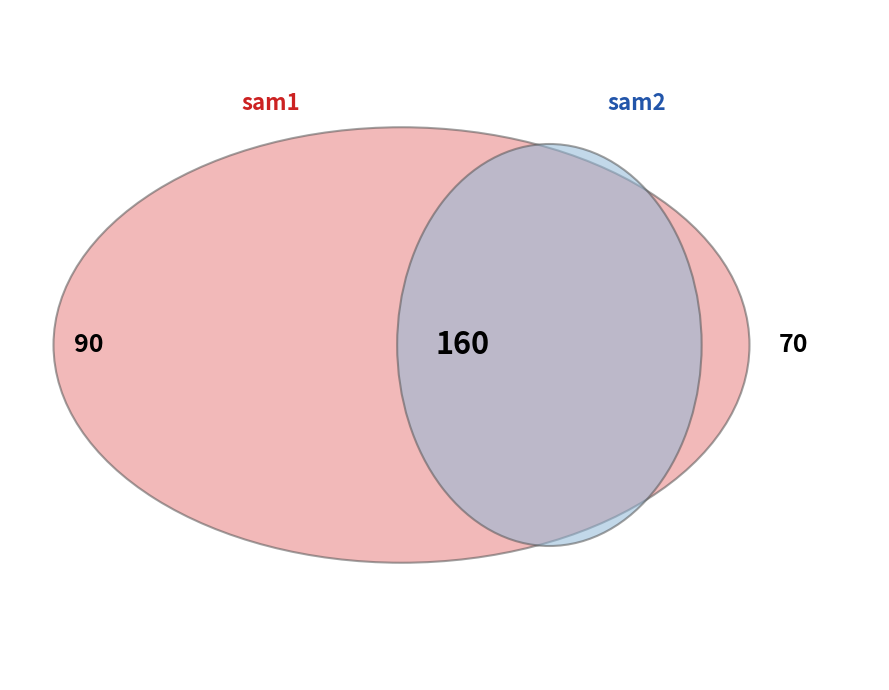

How many segments does this pie chart have?

2